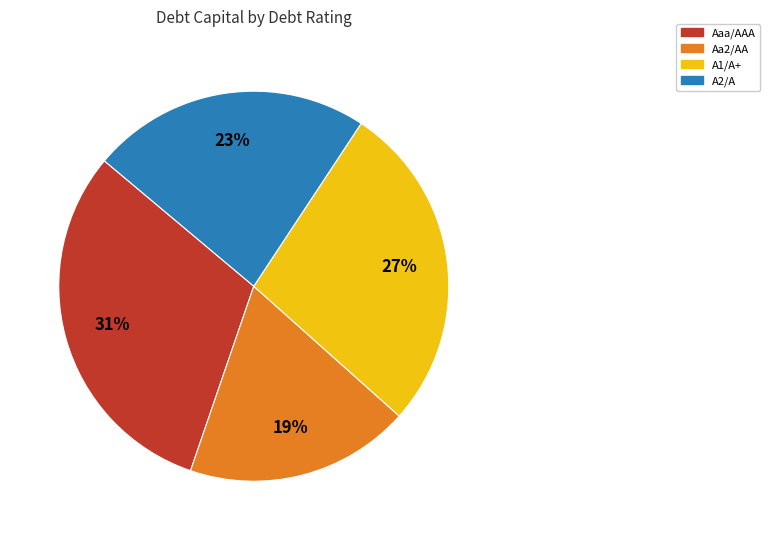

To the nearest percent, what is the combined percentage of A2/A and Aaa/AAA?

54%